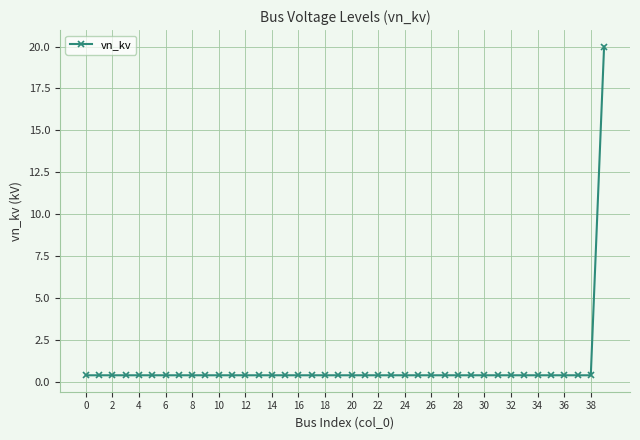

What is the value of the 5th point from the left?

0.4